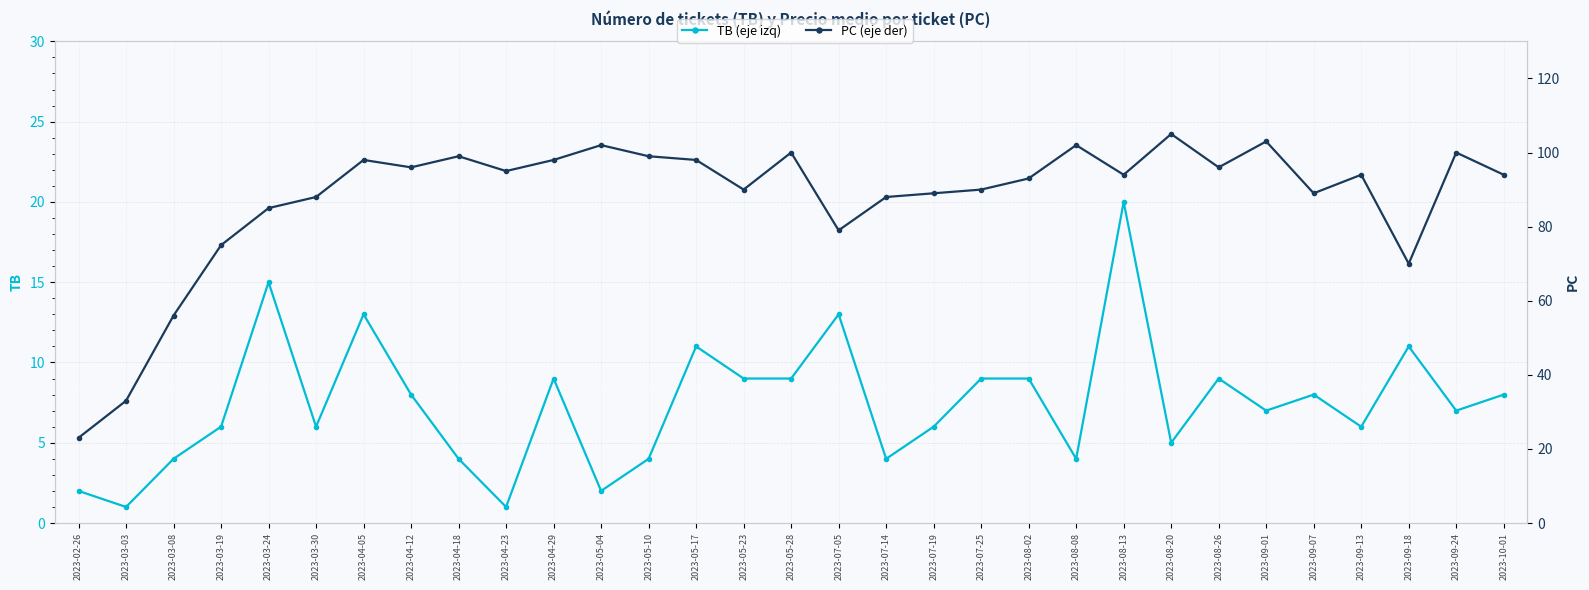

At which category does TB (eje izq) reach its first local valley?

2023-03-03